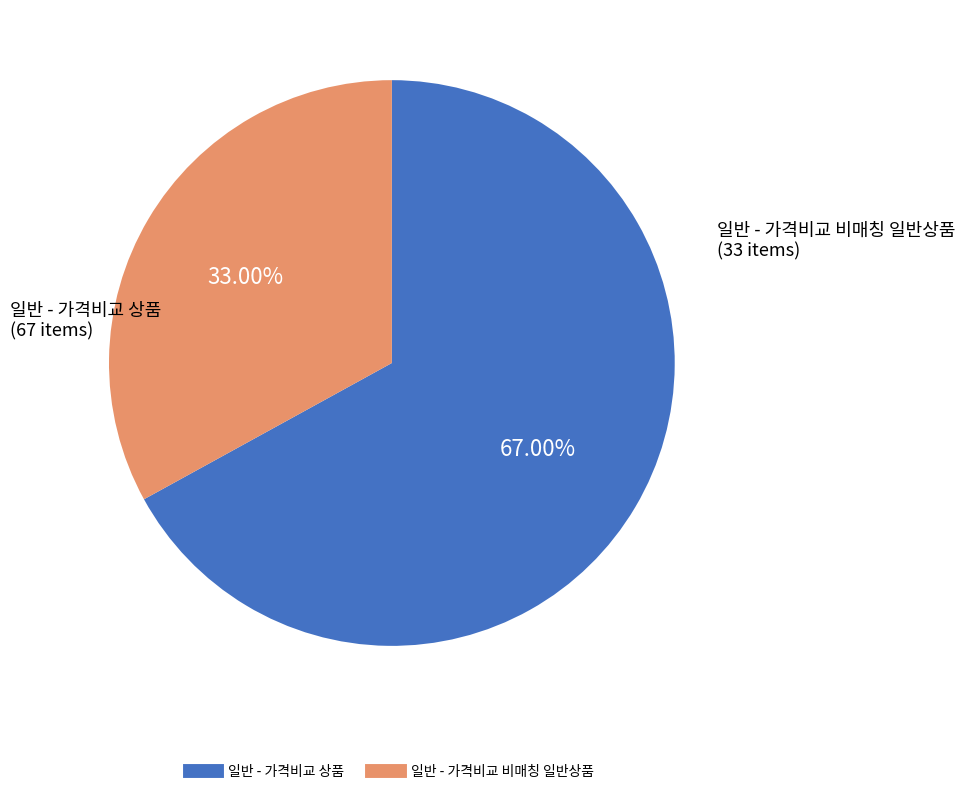

How much of the chart is everything except 일반 - 가격비교 상품?

33.0%